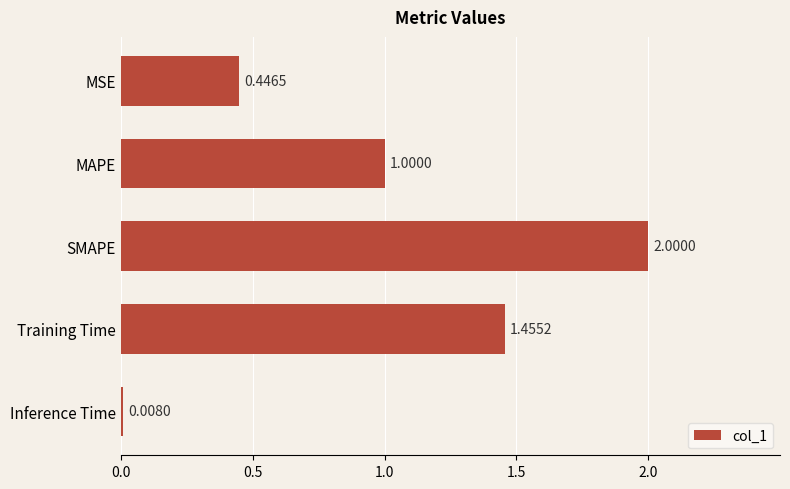

Which category has the lowest value across all series?

Inference Time